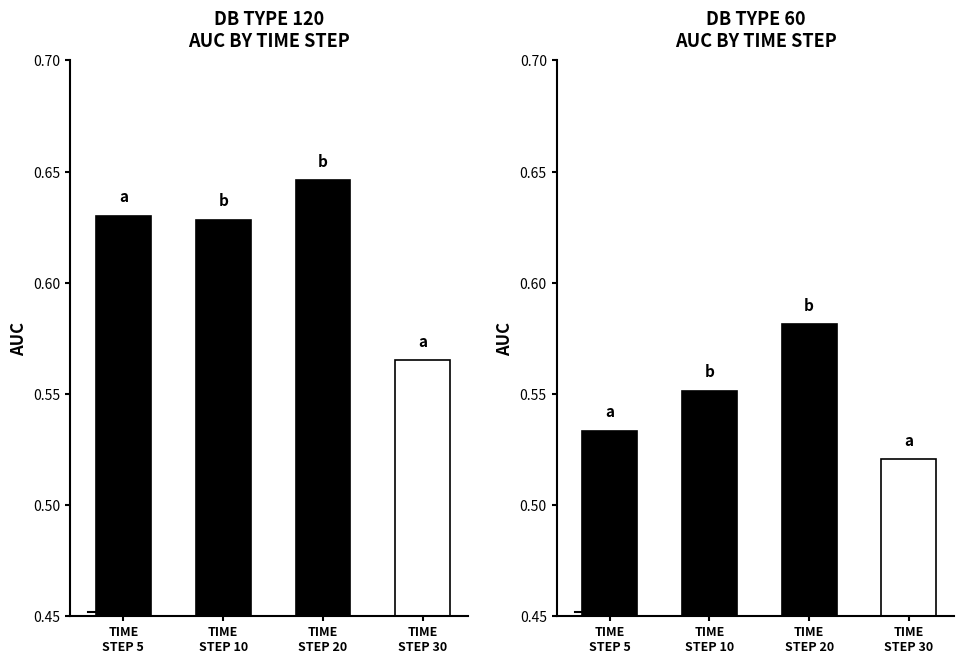

Between 5 and 10, which series saw the biggest shift?

db_type=60